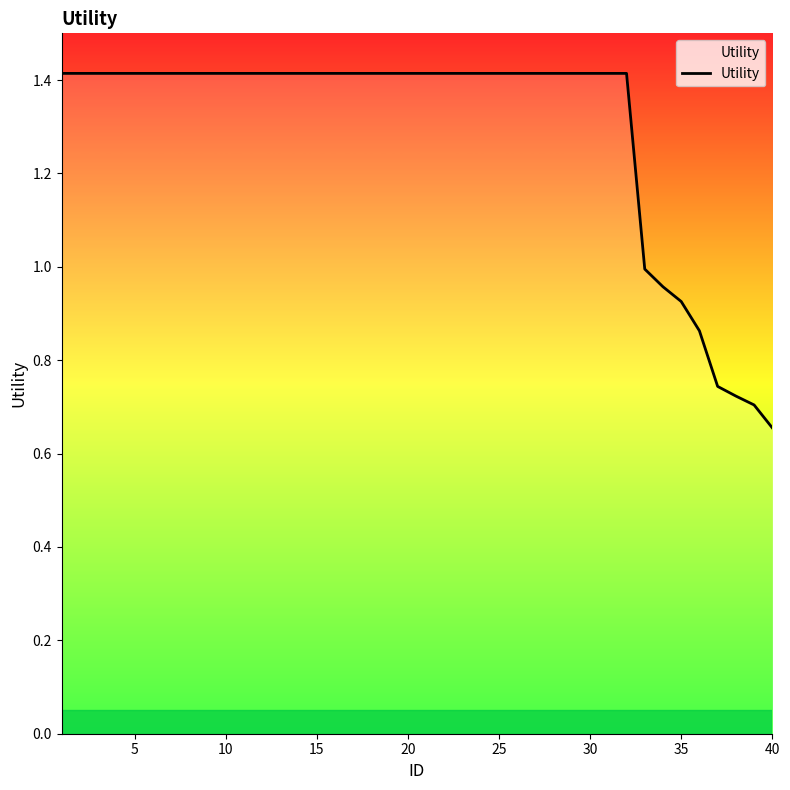

What is the difference between the maximum and minimum values?

0.8